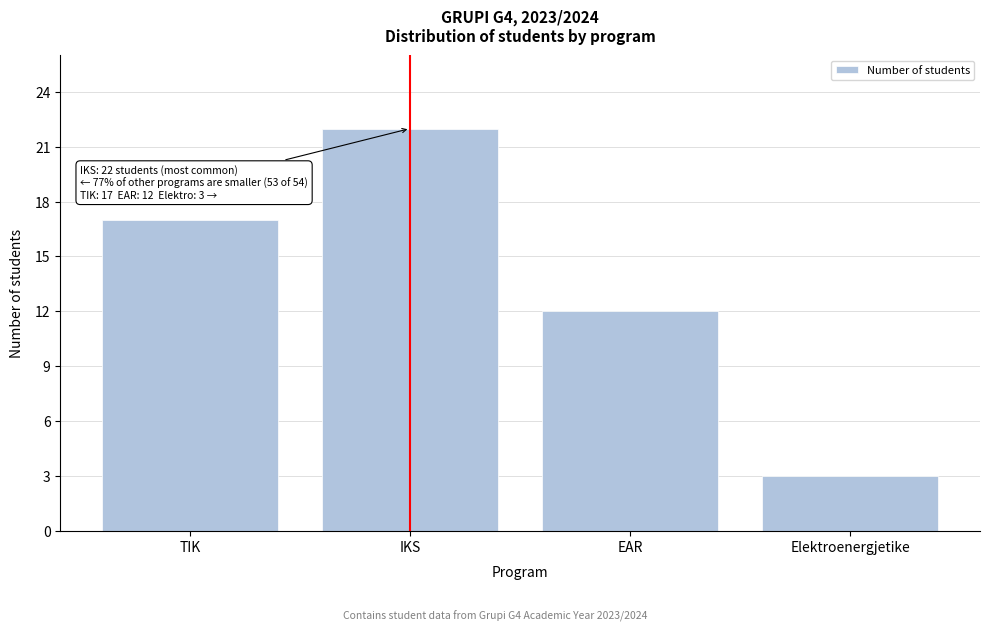

Reading left to right, list all the values displayed in this chart.

TIK=17	IKS=22	EAR=12	Elektroenergjetike=3